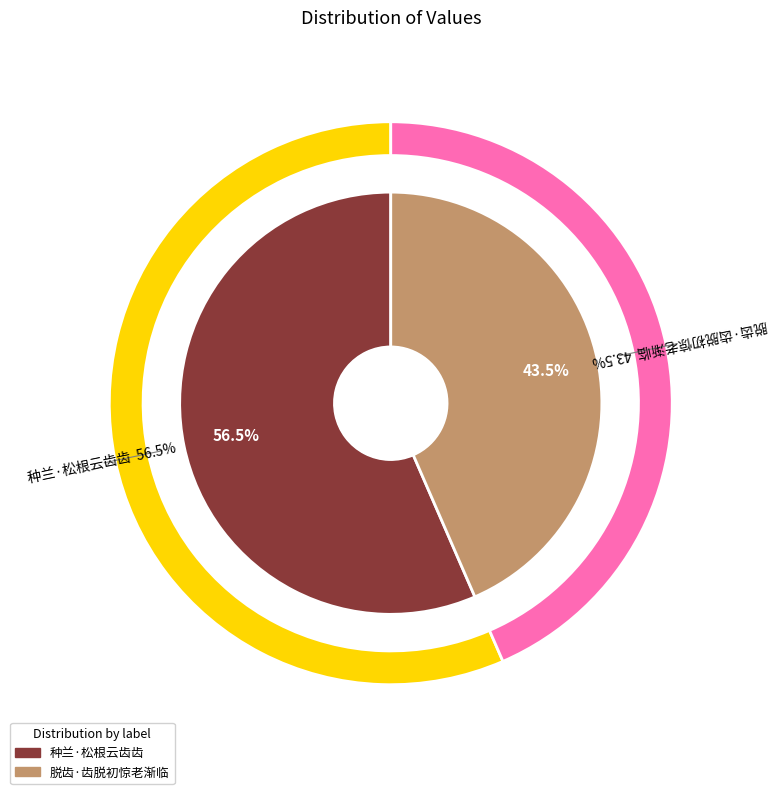

To the nearest percent, what is the average slice percentage?

50%